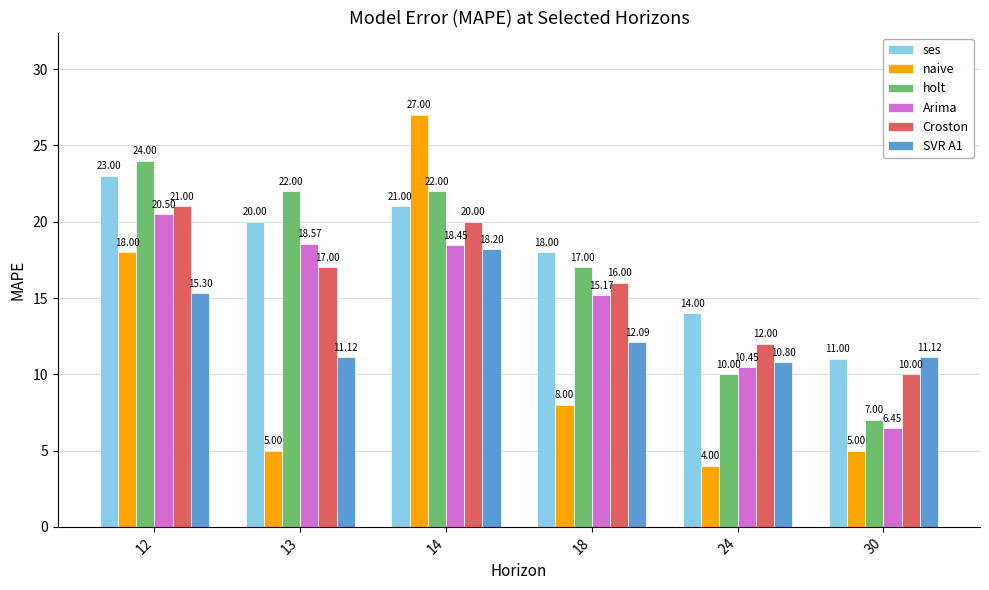

True or false: Croston has a value of 27.8 at 18.

False